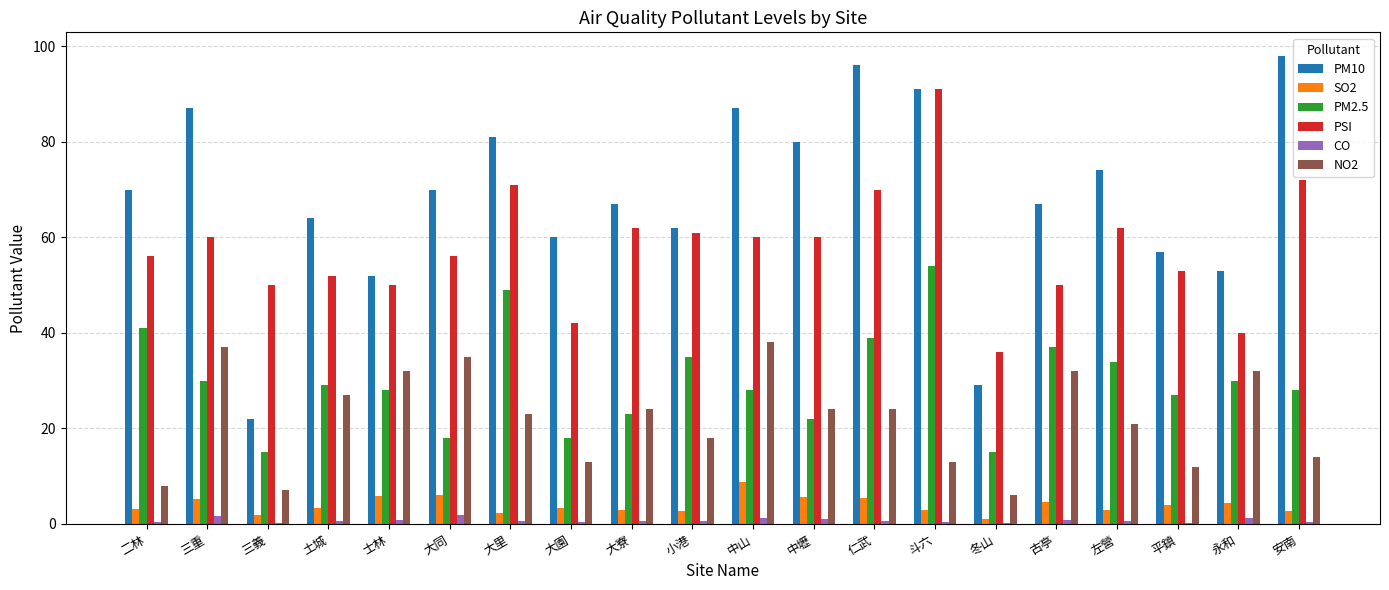

How many groups of bars are there?

20